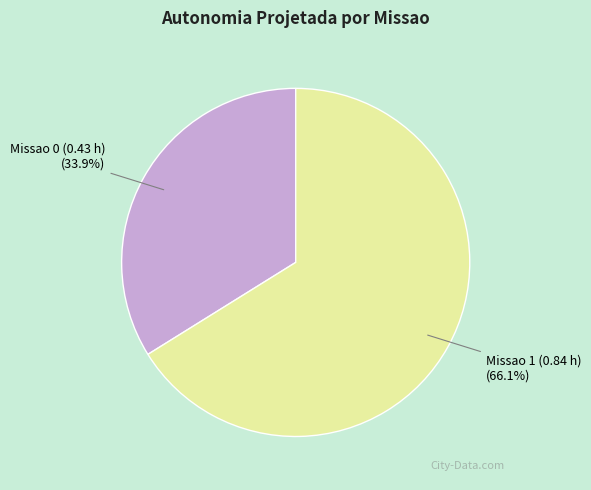

Is there a majority slice in this chart?

Yes